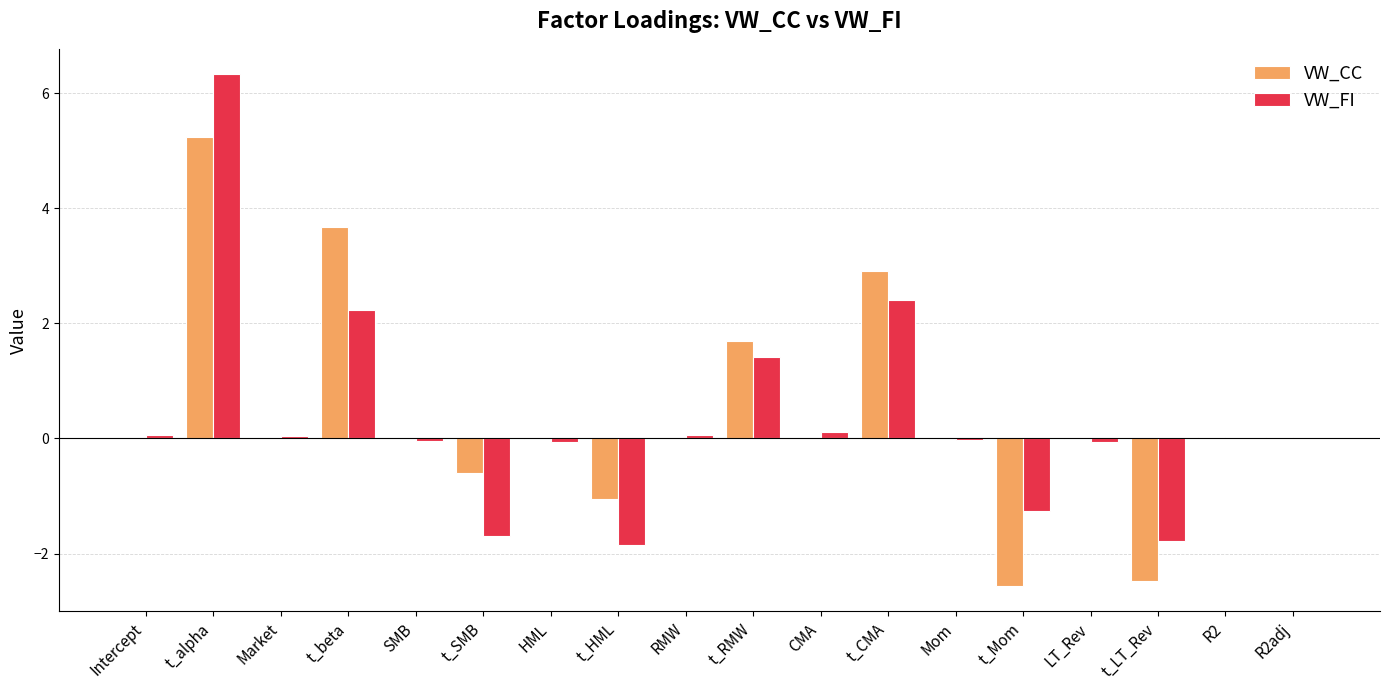

Count the number of categories in the chart.

18